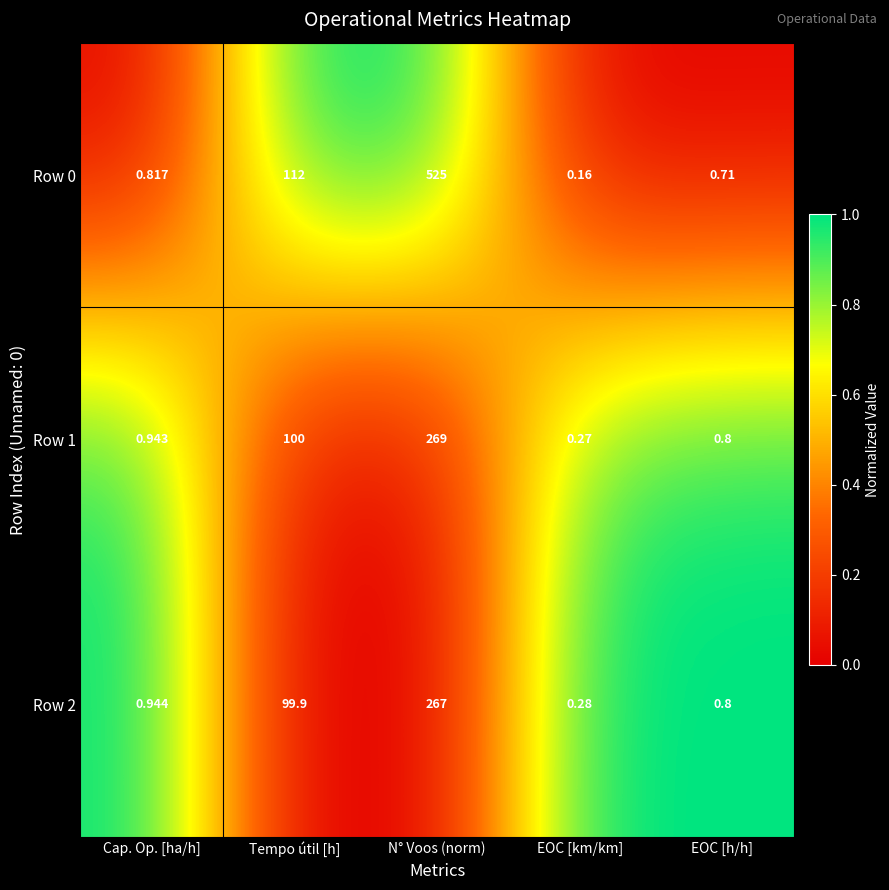

Which category has the lowest value in the Row 1 series?

EOC [km/km]